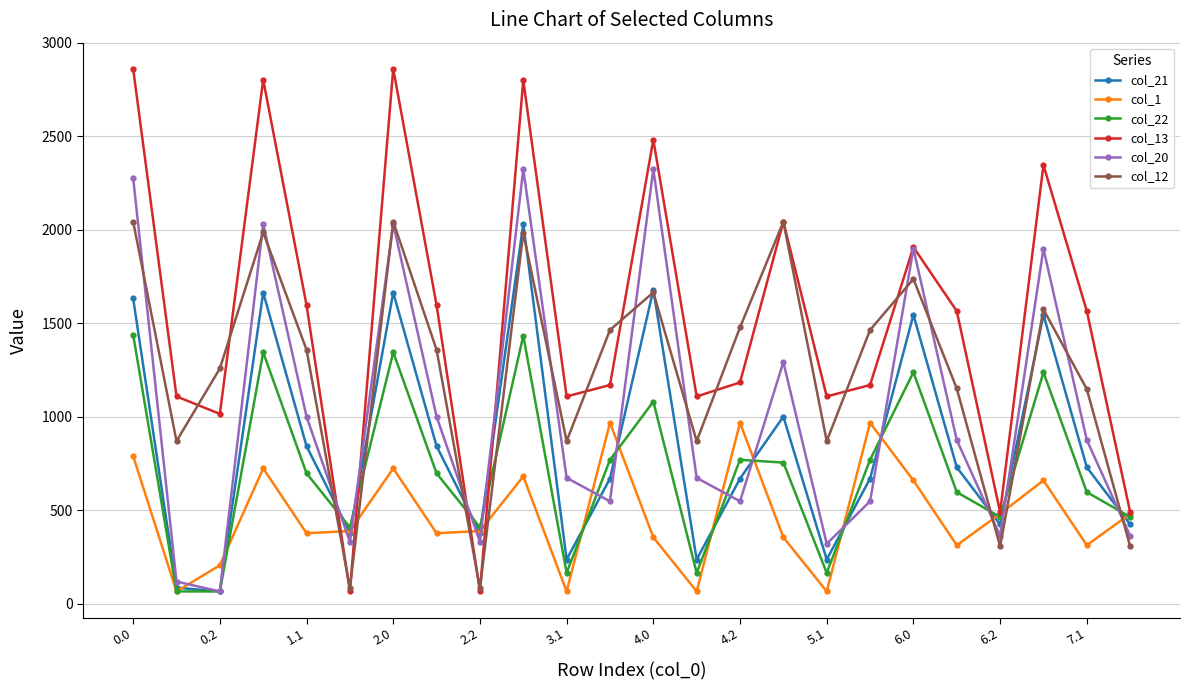

At how many categories does at least one series exceed 1867?

8